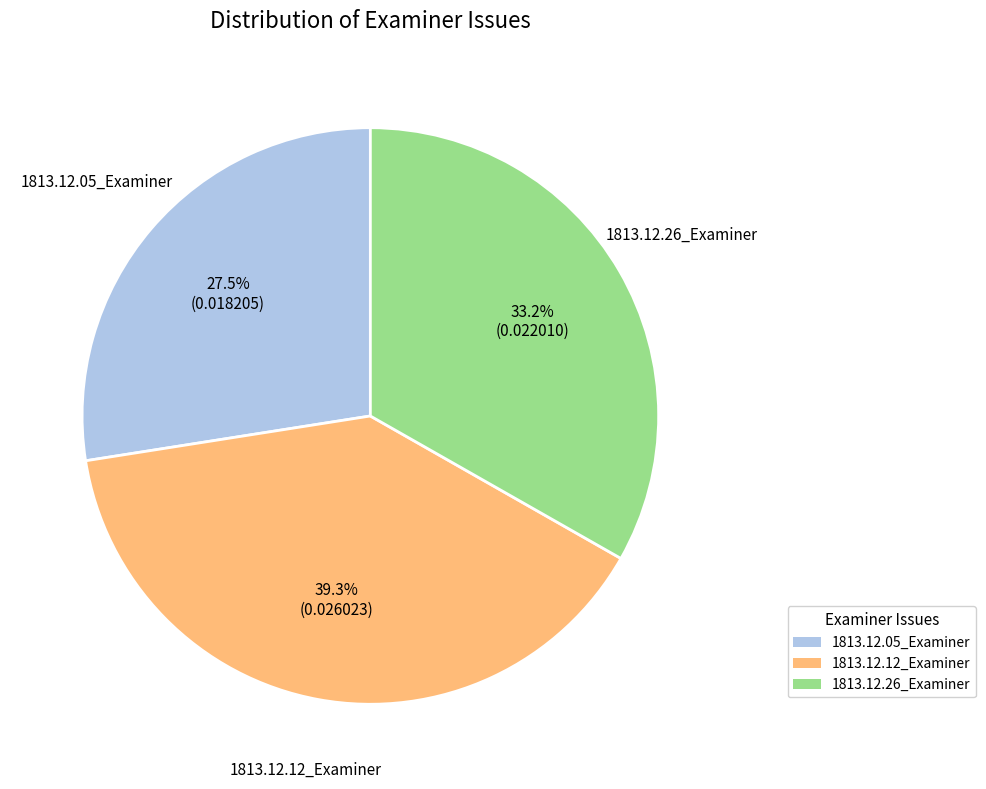

Between 1813.12.12_Examiner and 1813.12.26_Examiner, which is larger?

1813.12.12_Examiner